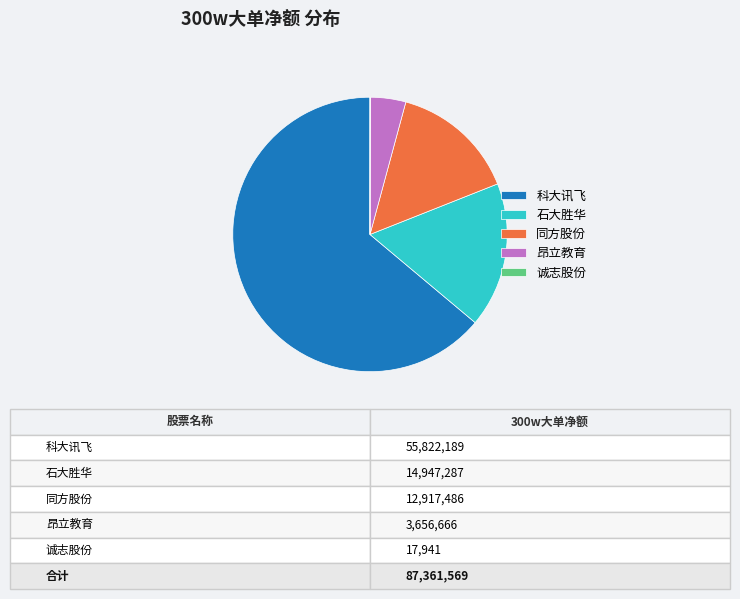

What is the ratio of the value at 石大胜华 to the value at 同方股份?

1.2